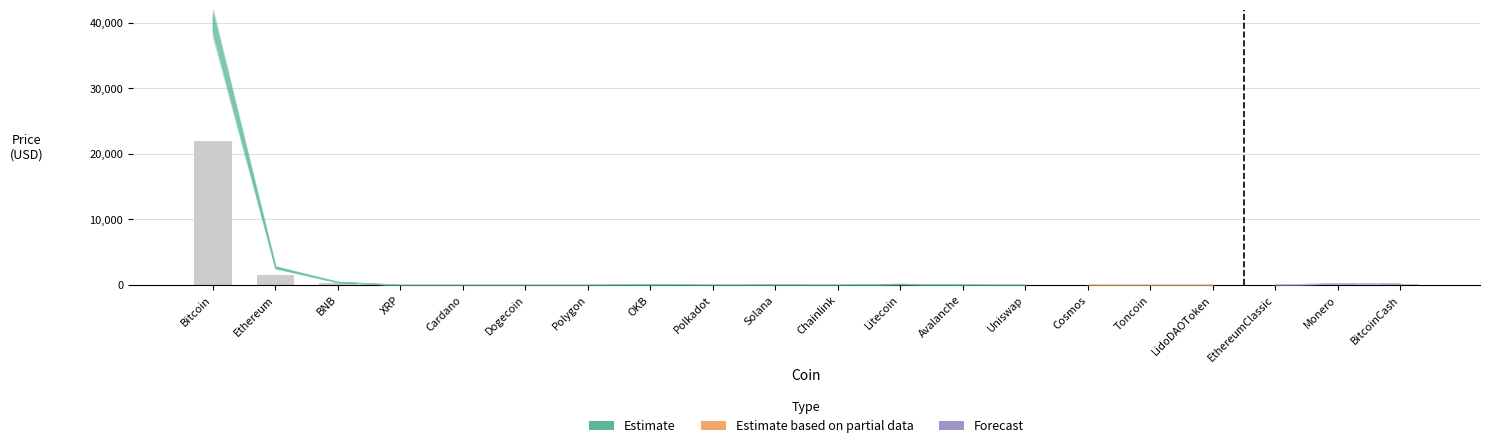

What is the sum of all values?

24121.2